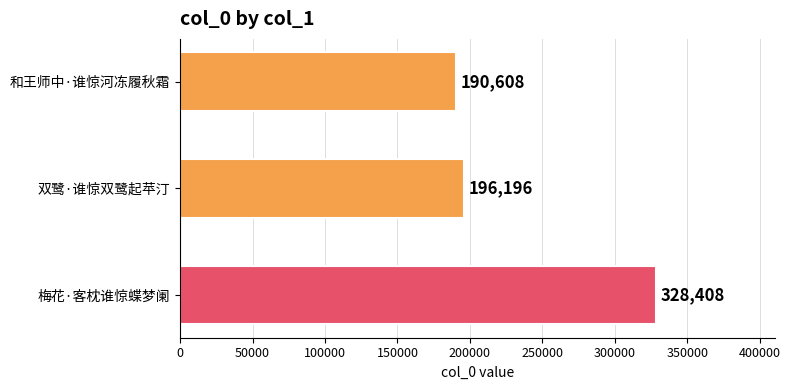

Is it true that the value at 和王师中·谁惊河冻履秋霜 is 190608?

True